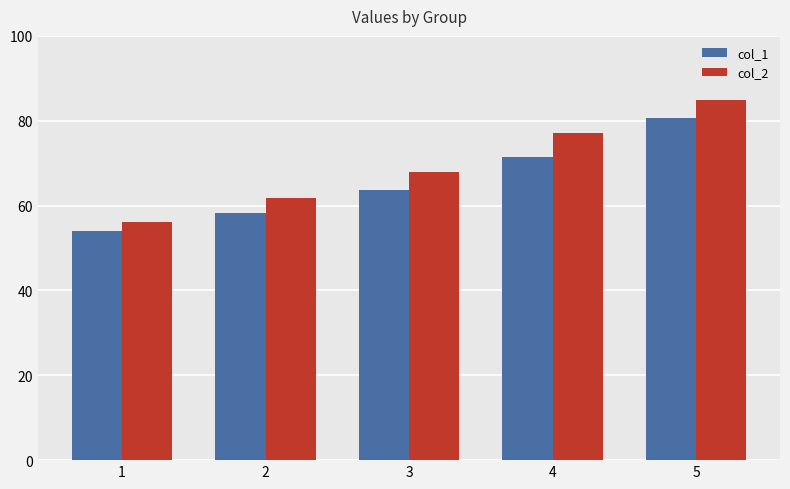

The col_2 series shows 83.3 at 1. True or false?

False